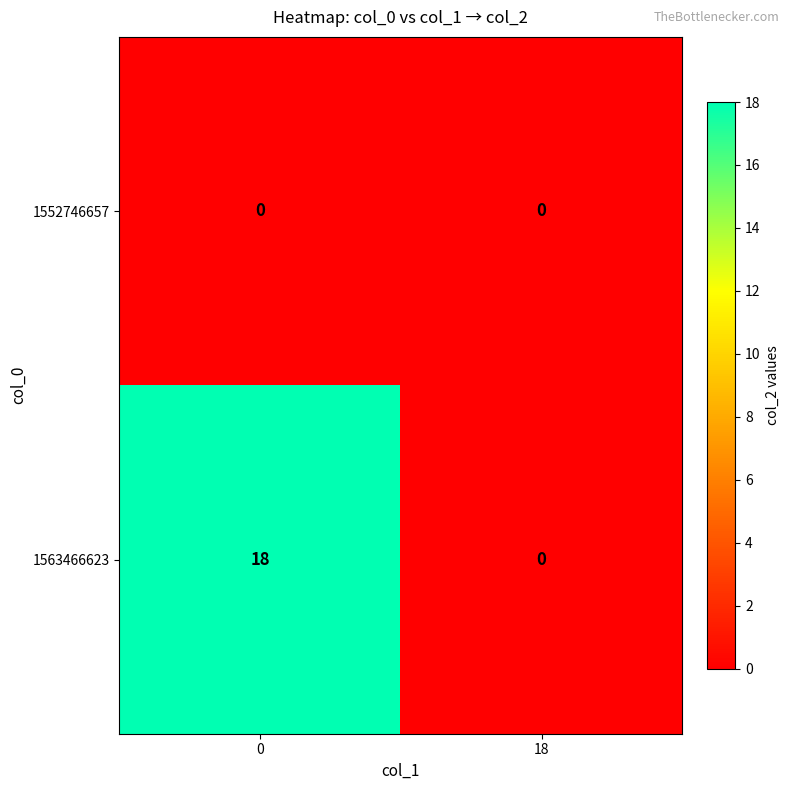

How many series are shown in this chart?

2